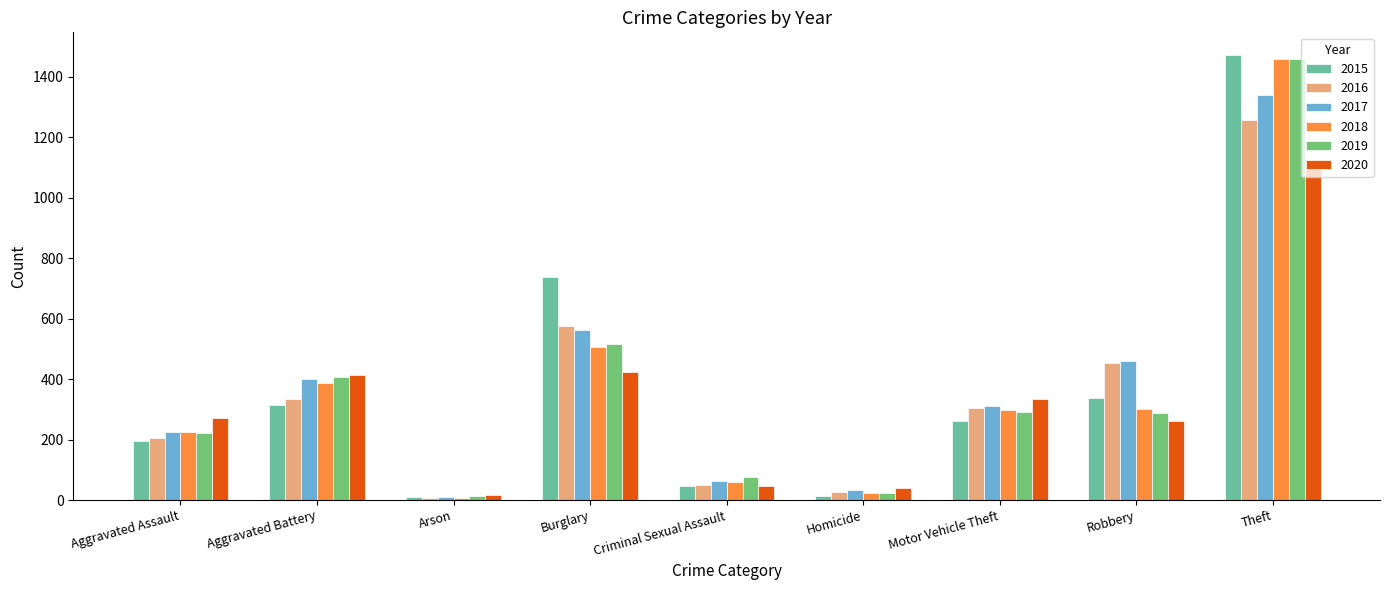

The 2017 series shows 1776 at Theft. True or false?

False